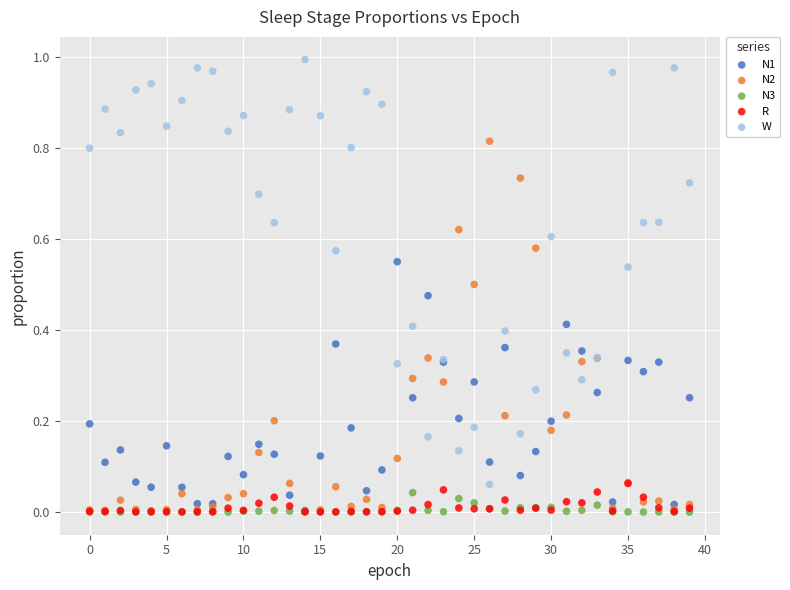

What are all the series names shown in the legend?

N1, N2, N3, R, W